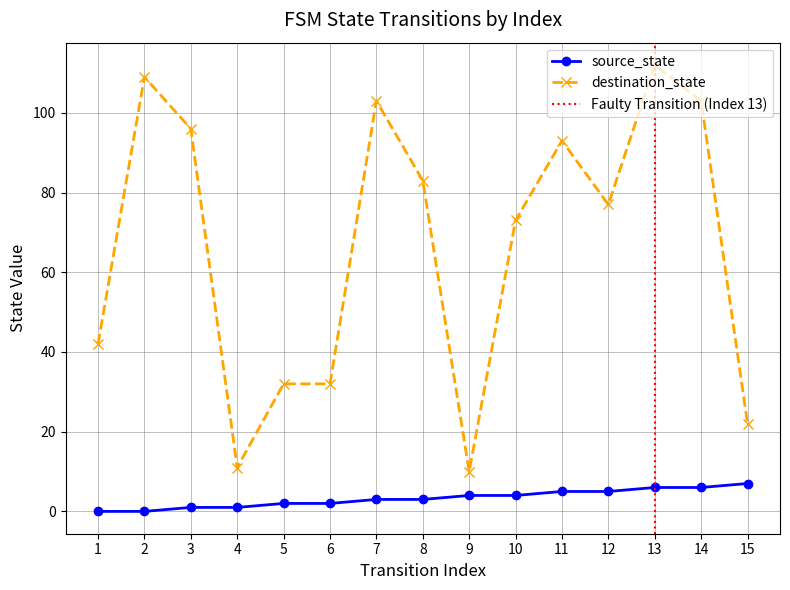

At how many categories does at least one series exceed 71?

9